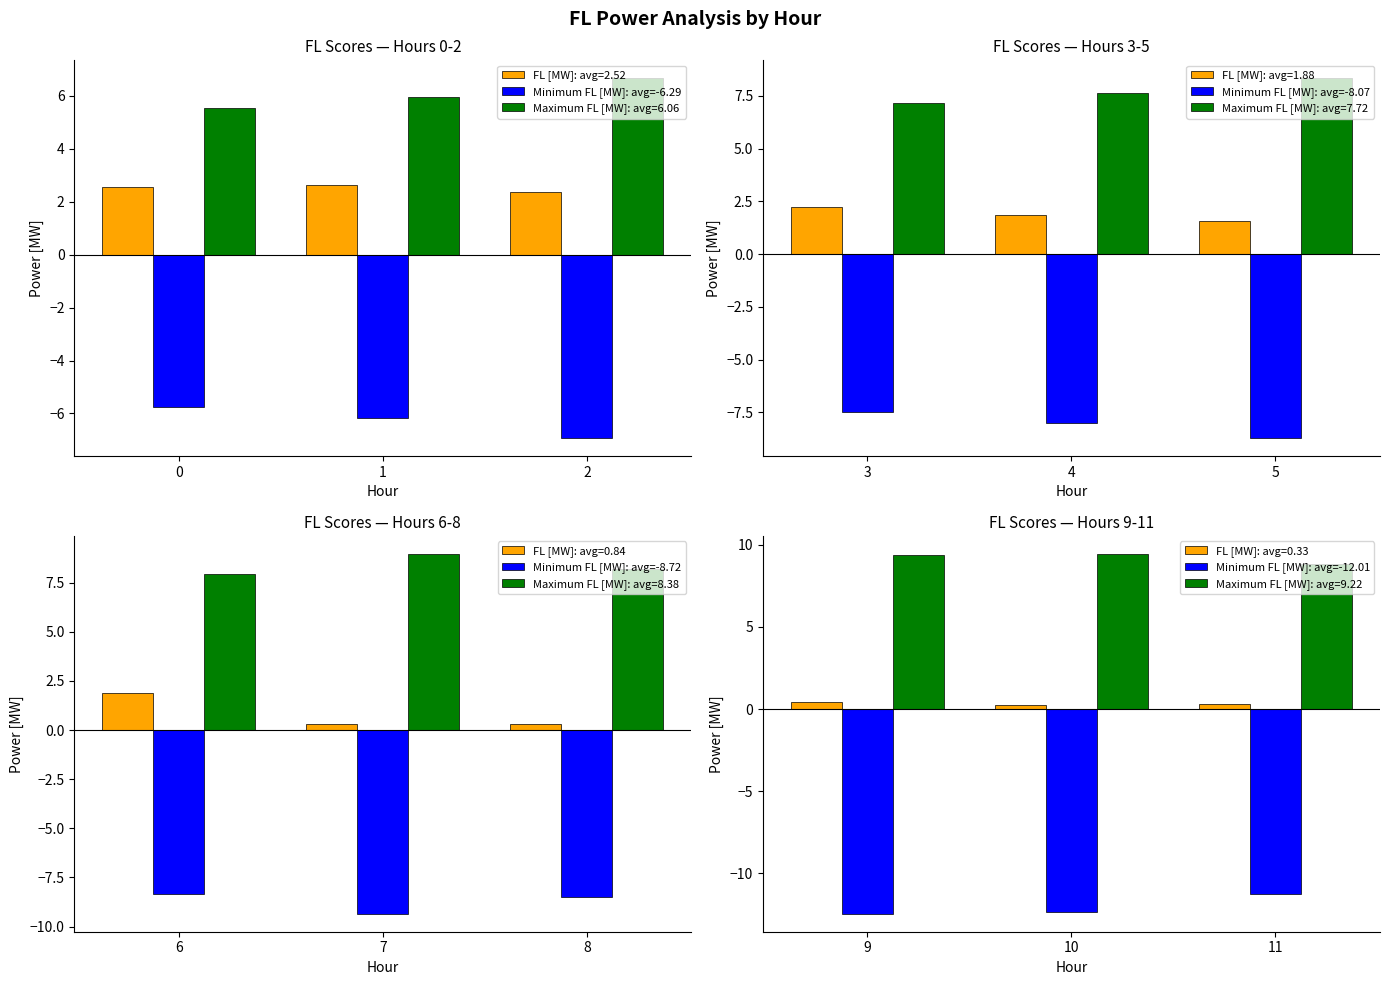

What are all the series names shown in the legend?

Minimum FL [MW]: avg=-6.29, Minimum FL [MW]: avg=-8.07, Minimum FL [MW]: avg=-8.72, Minimum FL [MW]: avg=-12.01